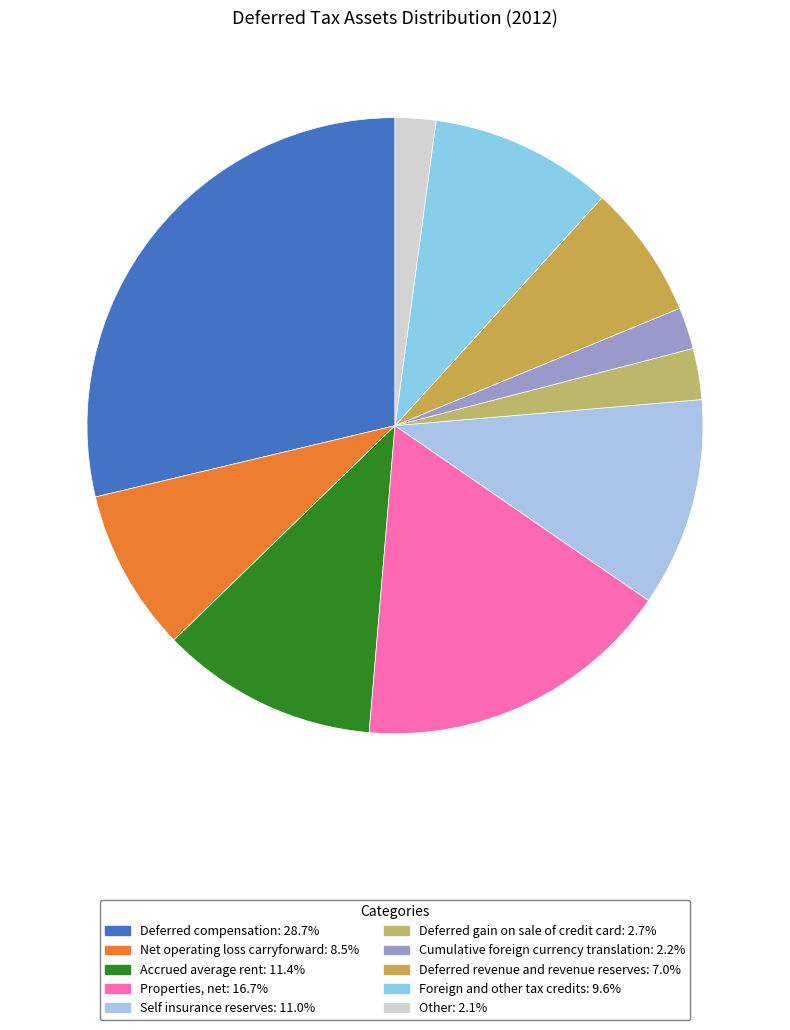

How many slices are in this pie chart?

10